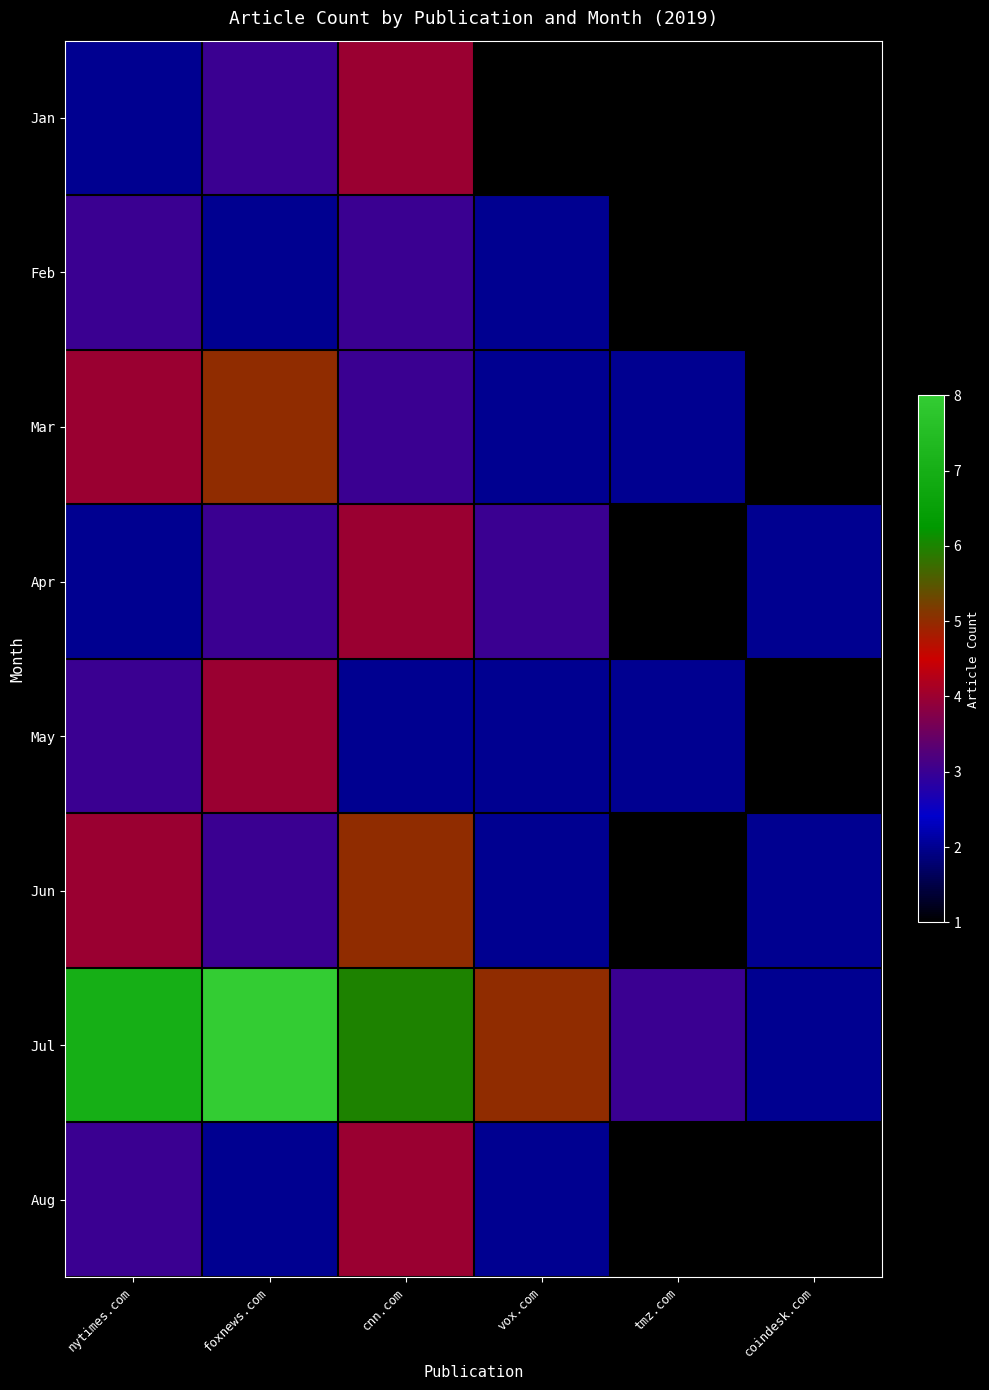

What is the minimum value shown in the chart?

1